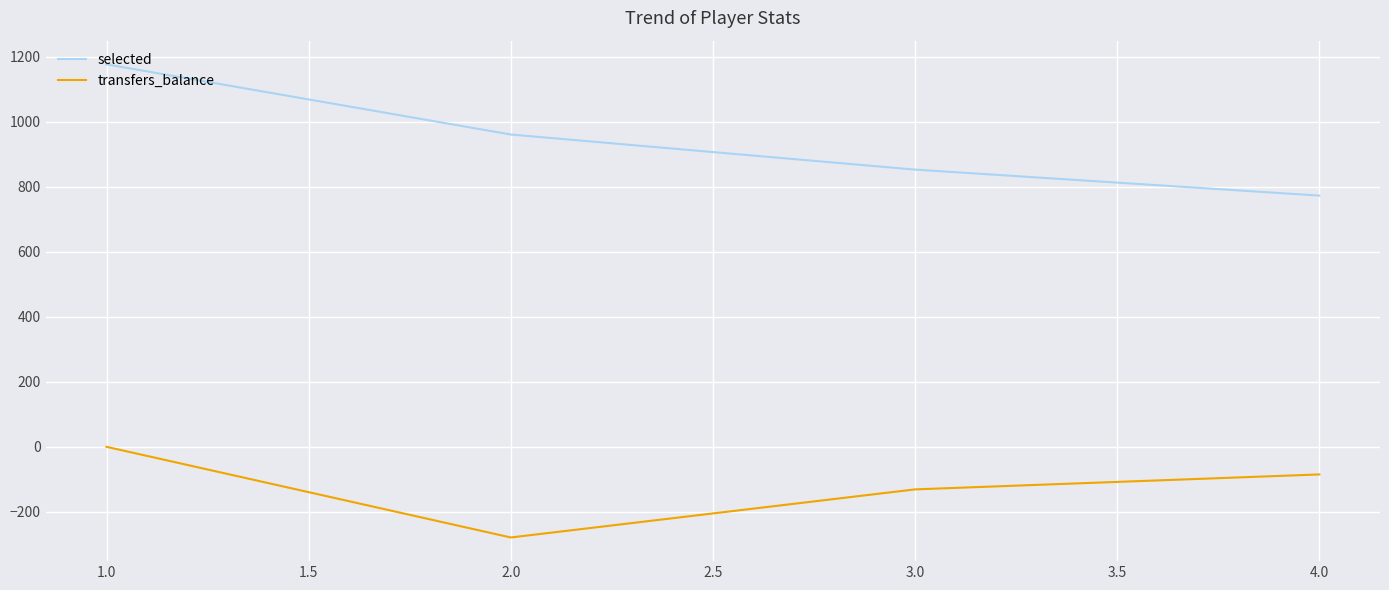

At which category is the sum across all series the highest?

1.0